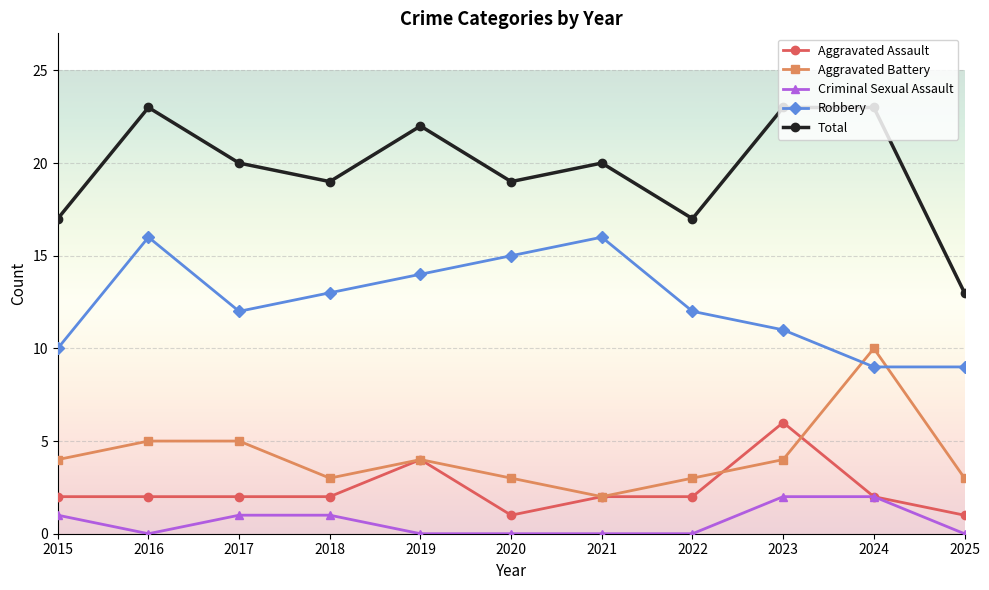

What is the maximum value for Robbery?

16